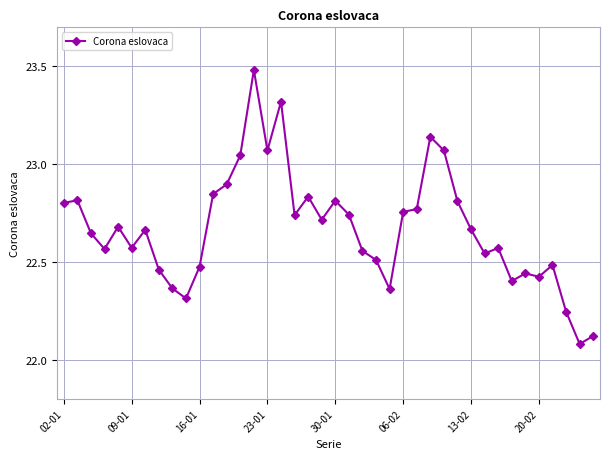

What is the difference between the maximum and minimum values?

1.4